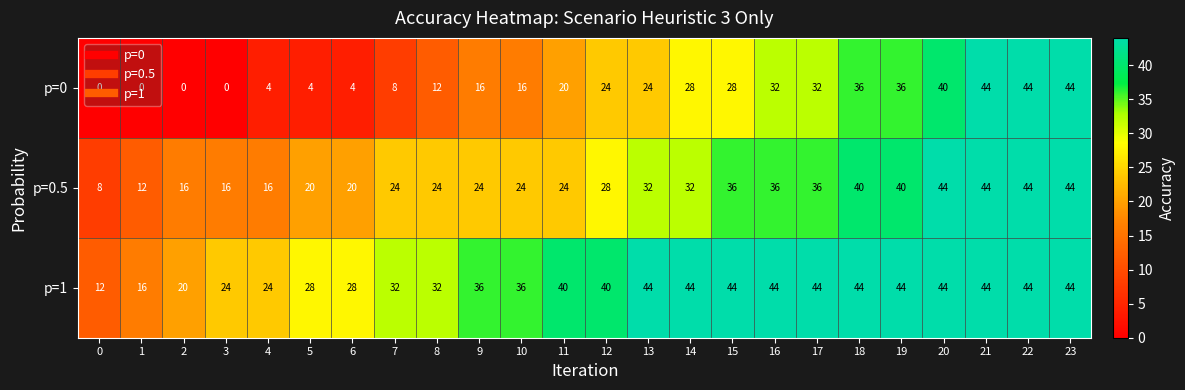

Which series has the widest spread of values?

p=0